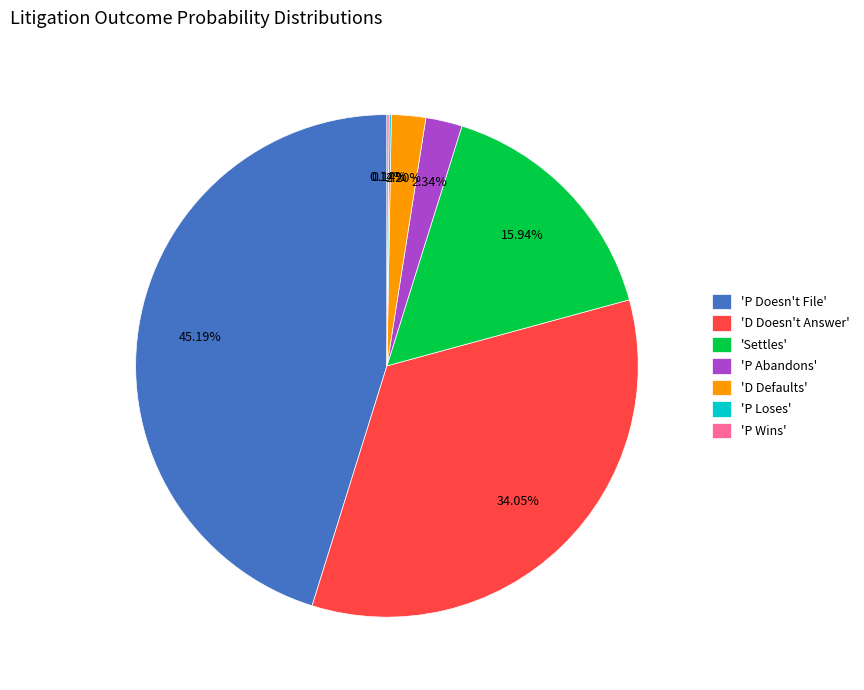

What is the ratio of the value at 'P Doesn't File' to the value at 'D Doesn't Answer'?

1.3